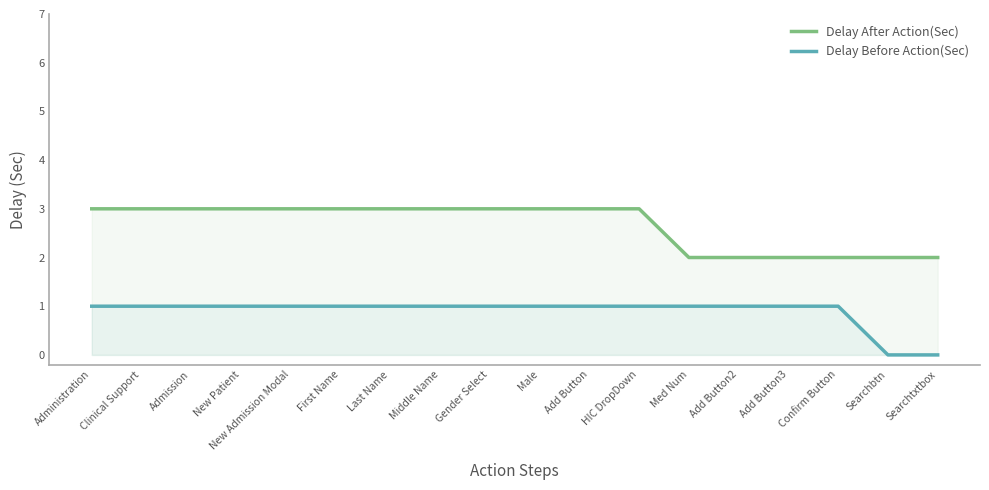

True or false: Delay After Action(Sec) has a value of 2 at Add Button3.

True